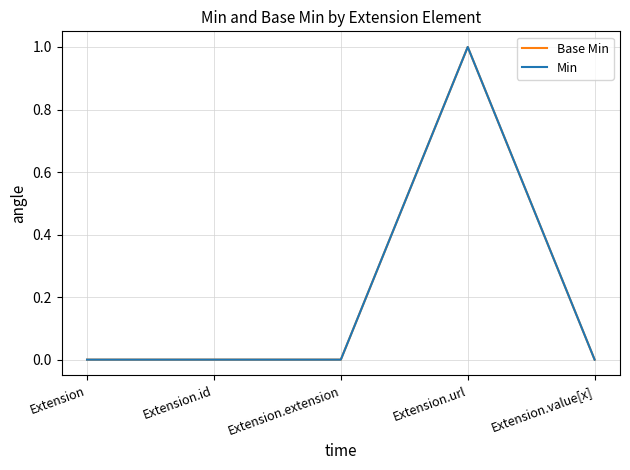

True or false: Base Min has a value of 1 at Extension.id.

False